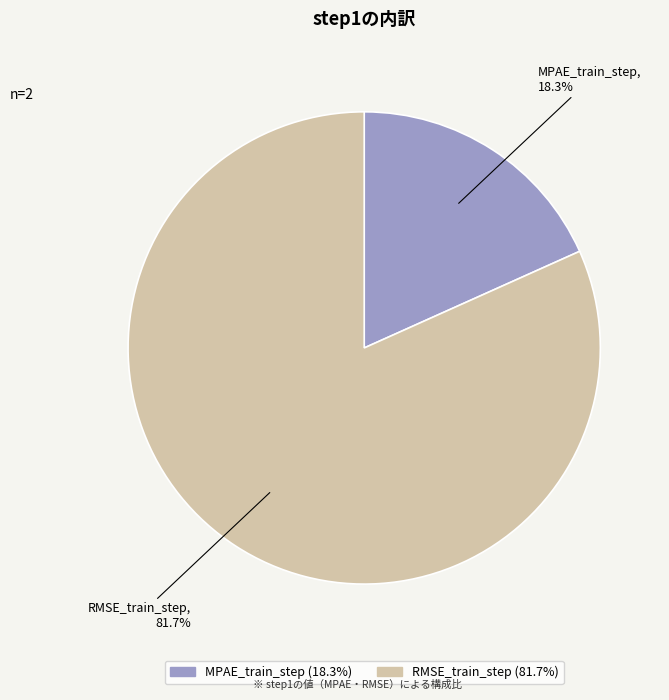

What is the total percentage of MPAE_train_step and RMSE_train_step?

100.0%